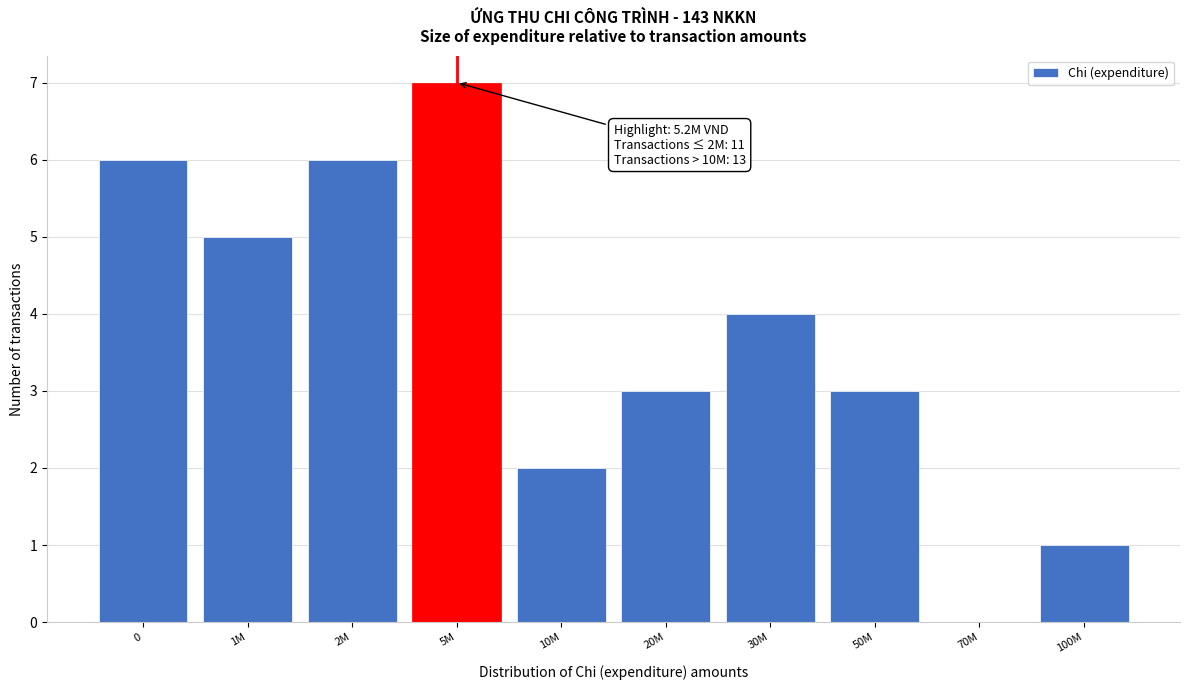

What is the sum of all values?

37